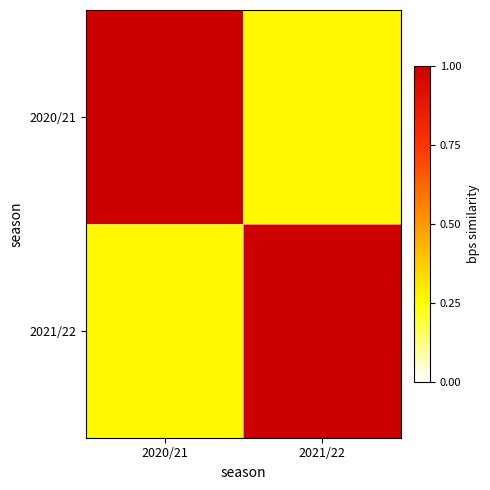

At which category is the sum across all series the highest?

2020/21